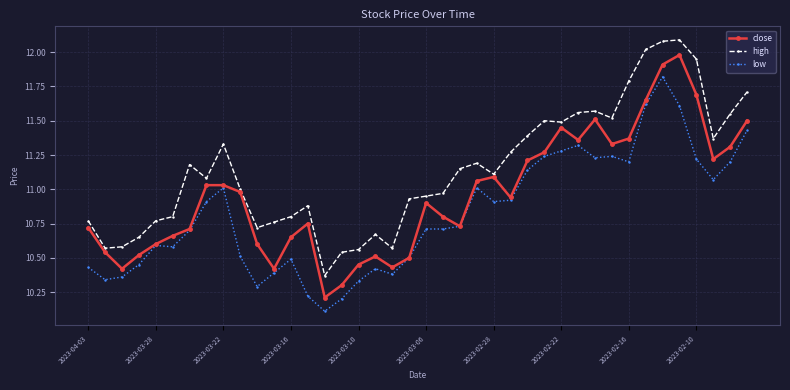

Does the chart display data point markers on the line(s)?

Yes